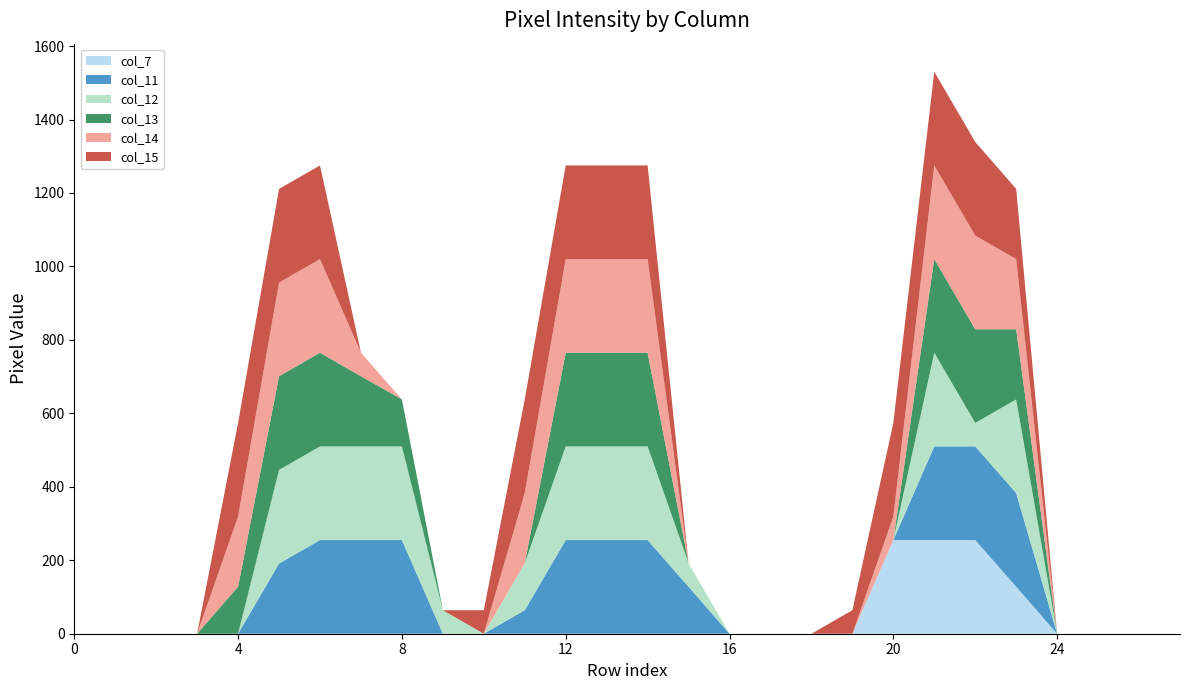

Reading left to right, list all the values displayed in this chart.

col_7: 0	0	0	0	0	0	0	0	0	0	0	0	0	0	0	0	0	0	0	0	255	255	255	128	0	0	0	0
col_11: 0	0	0	0	0	191	255	255	255	0	0	64	255	255	255	128	0	0	0	0	0	255	255	255	0	0	0	0
col_12: 0	0	0	0	0	255	255	255	255	64	0	128	255	255	255	64	0	0	0	0	0	255	64	255	0	0	0	0
col_13: 0	0	0	0	128	255	255	191	128	0	0	0	255	255	255	0	0	0	0	0	0	255	255	191	0	0	0	0
col_14: 0	0	0	0	191	255	255	64	0	0	0	191	255	255	255	0	0	0	0	0	64	255	255	191	0	0	0	0
col_15: 0	0	0	0	255	255	255	0	0	0	64	255	255	255	255	0	0	0	0	64	255	255	255	191	0	0	0	0